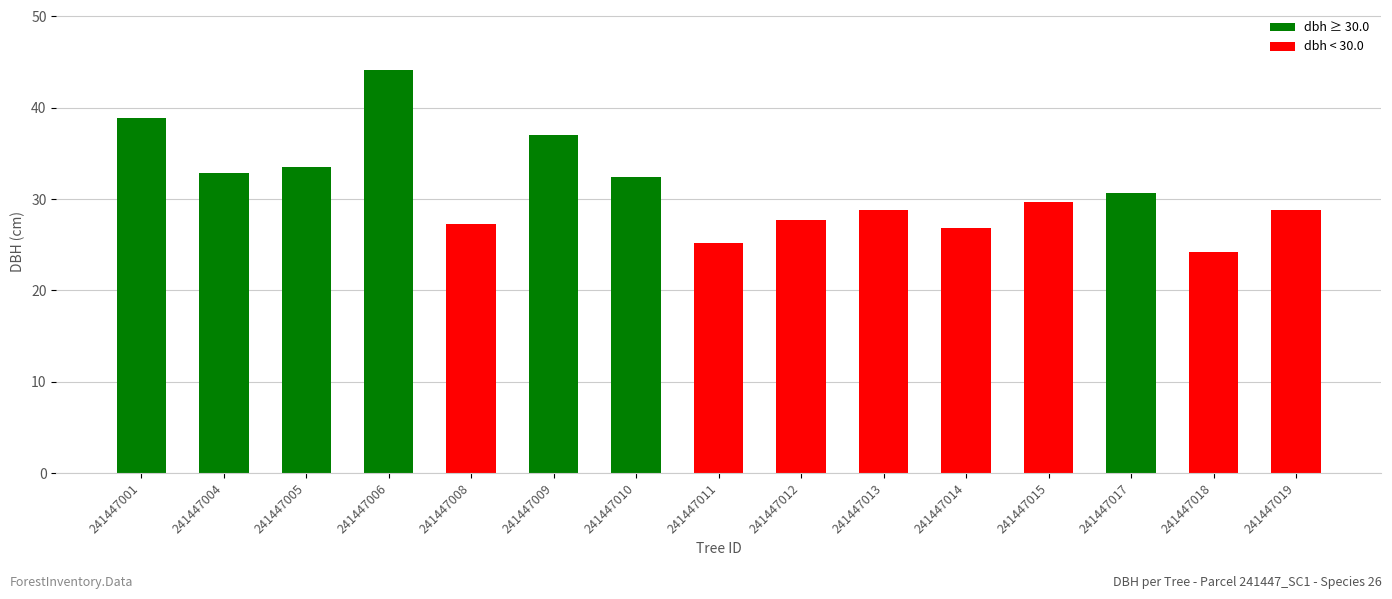

How many data points does each series have?

15